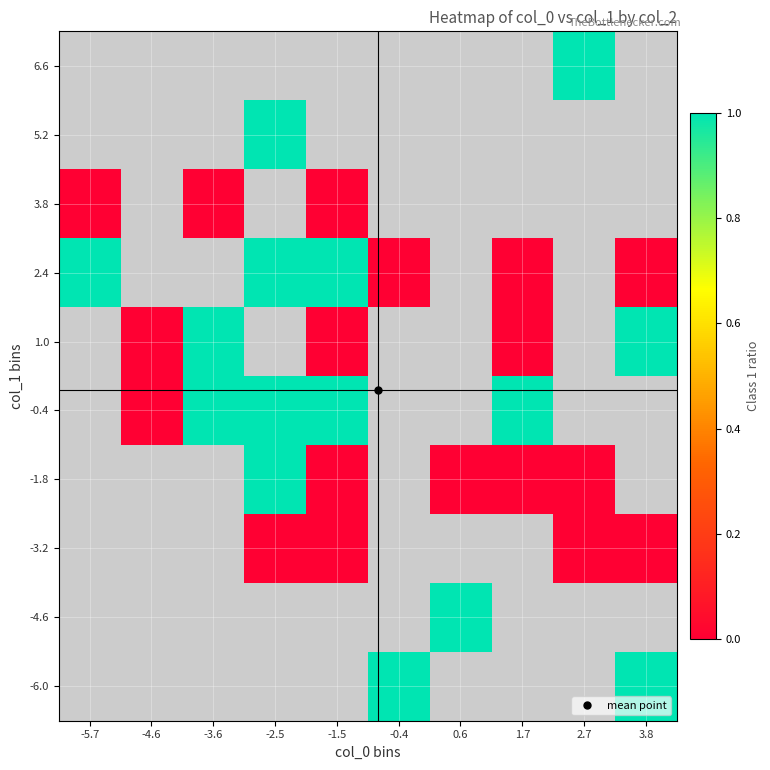

Which category has the lowest value across all series?

-2.5